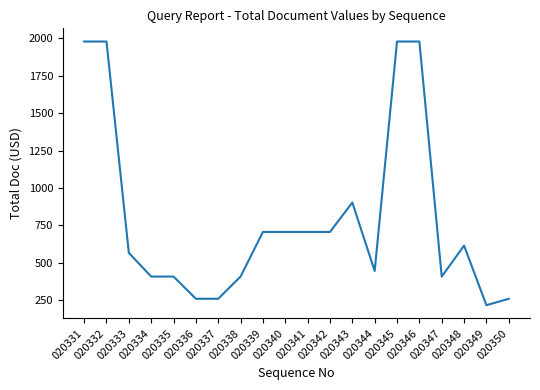

How many series are shown in this chart?

1